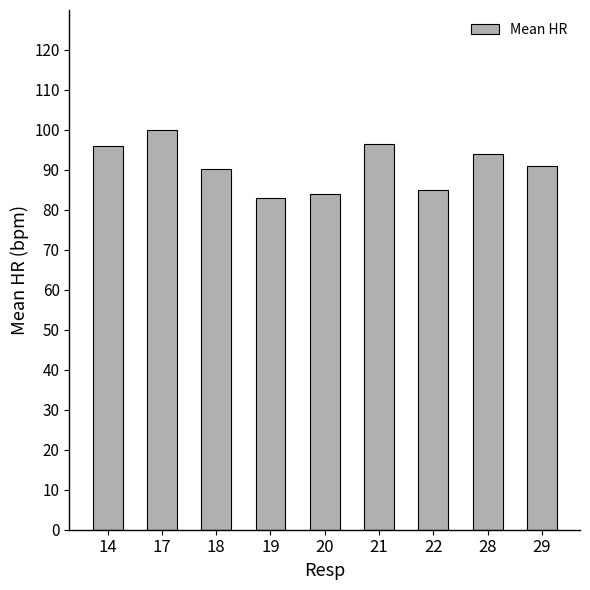

Is it true that the value at 20 is 126.5?

False